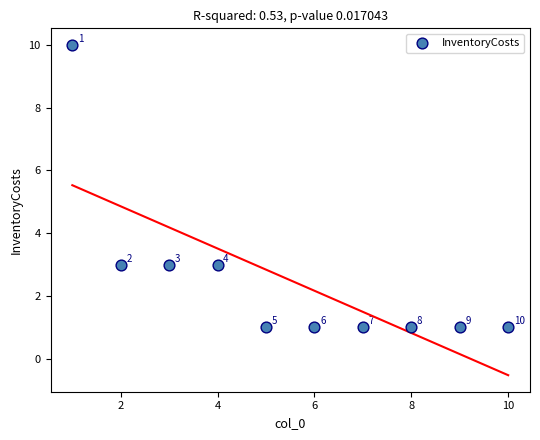

What Y value in the scatter plot is closest to 5?

3